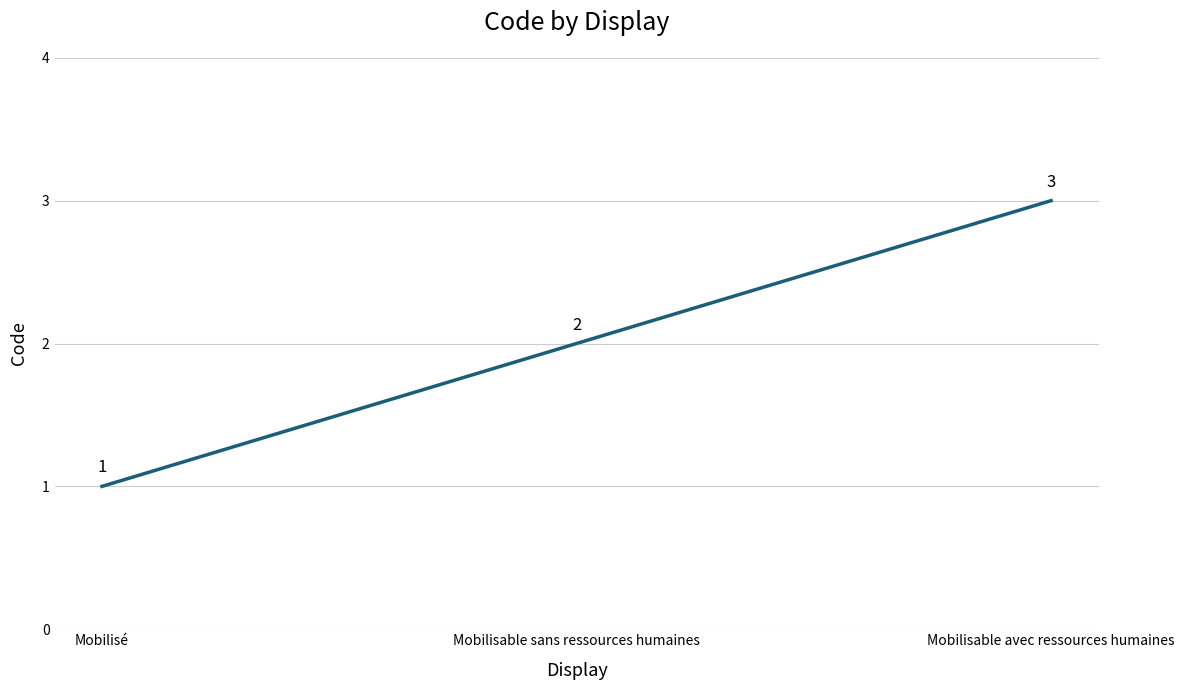

Count the number of categories in the chart.

3